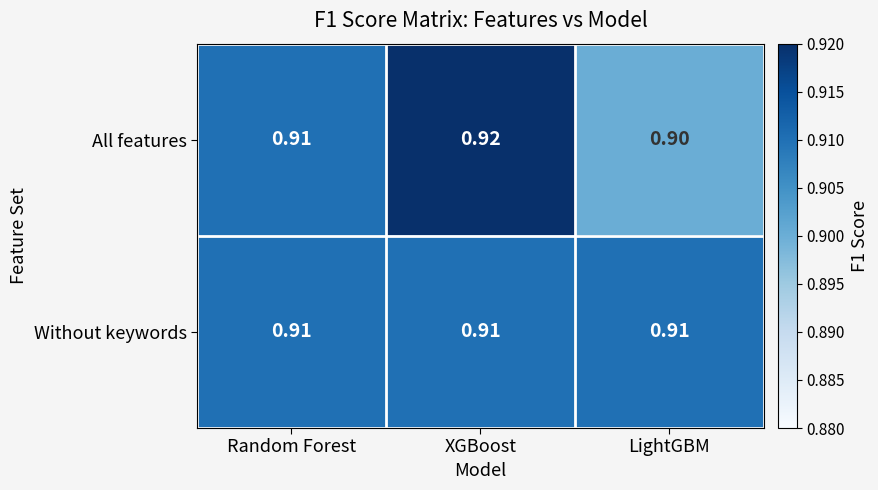

List the series in order of their peak value, highest first.

All features, Without keywords